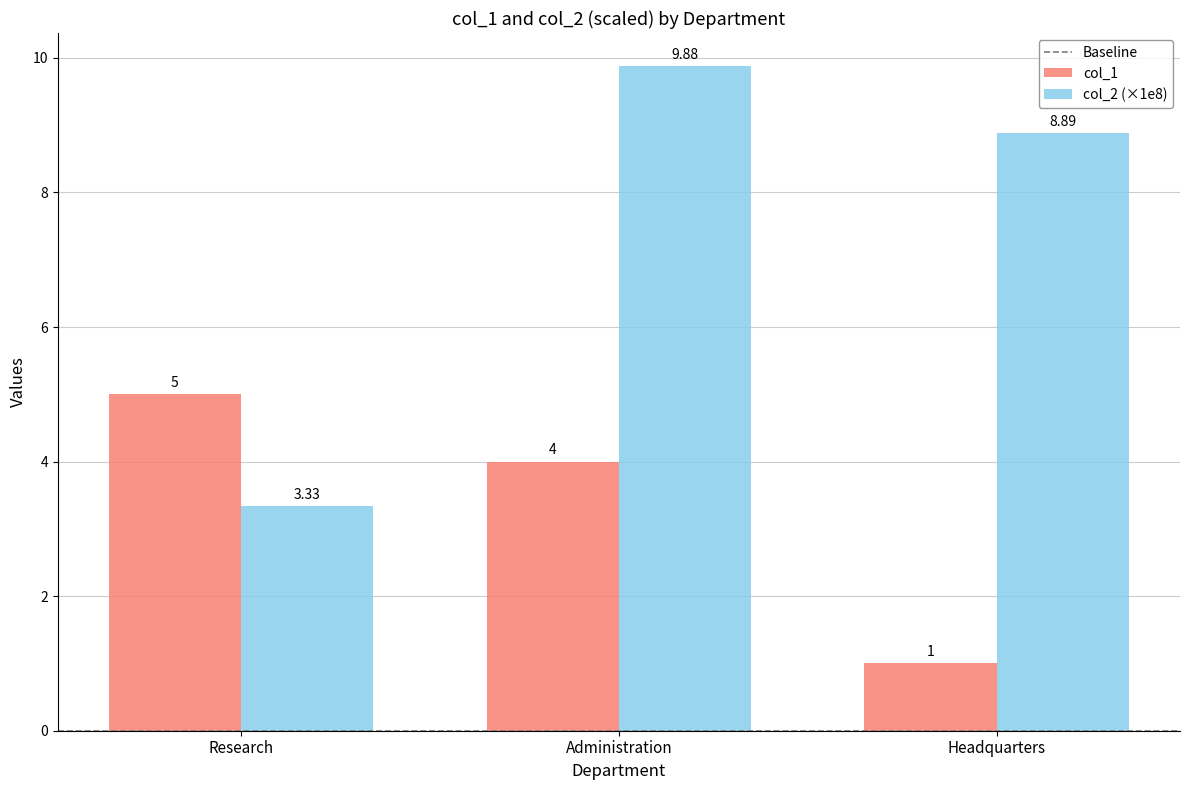

What is the sum of all col_1 values?

10.0